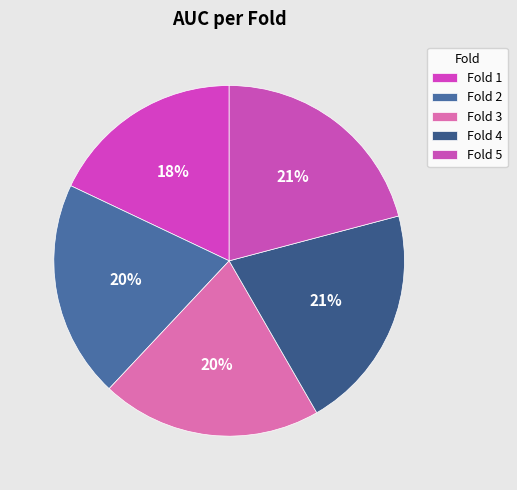

Is it true that Fold 5 is 10% of the pie?

False